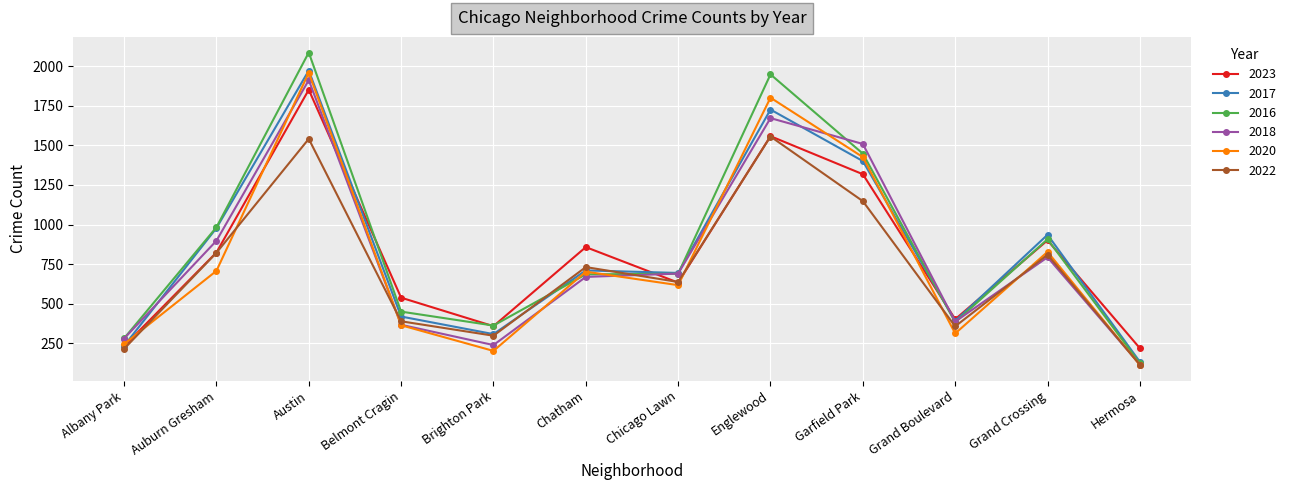

How many categories are shown in the chart?

12